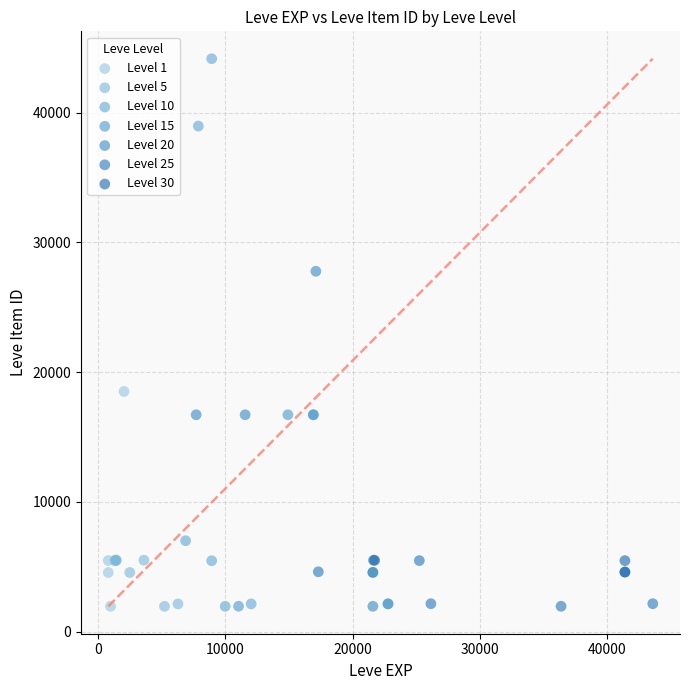

Which series has the largest Y range (max minus min)?

Level 10